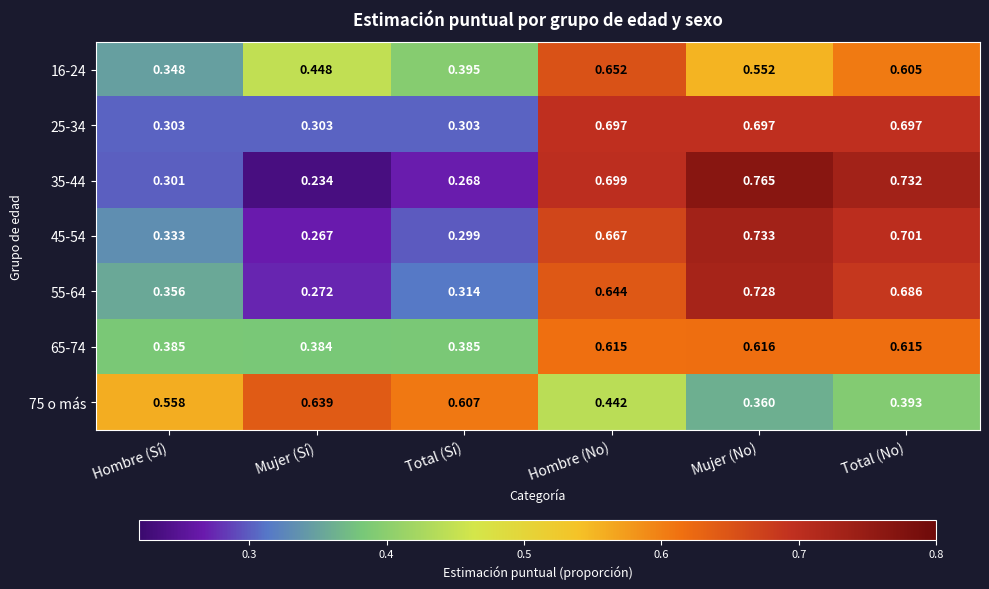

Which category has the lowest value across all series?

Mujer (Sí)